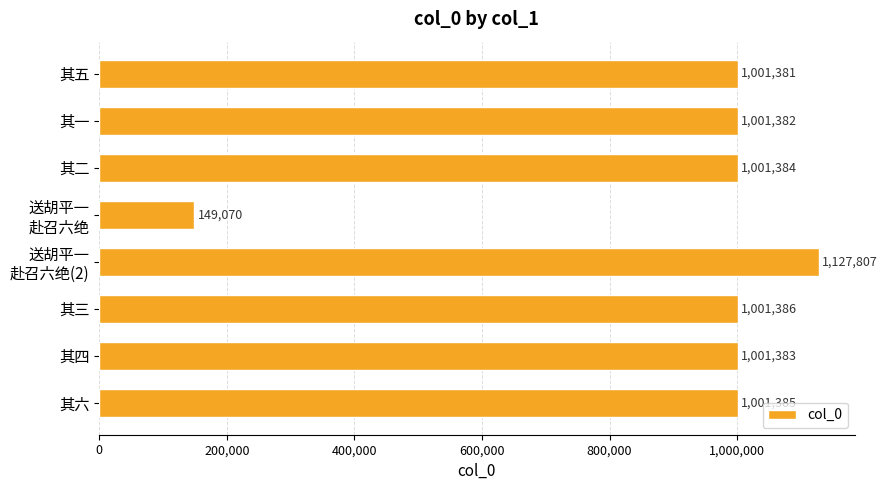

Reading top to bottom, transcribe all the data shown in this chart.

1001381	1001382	1001384	149070	1127807	1001386	1001383	1001385